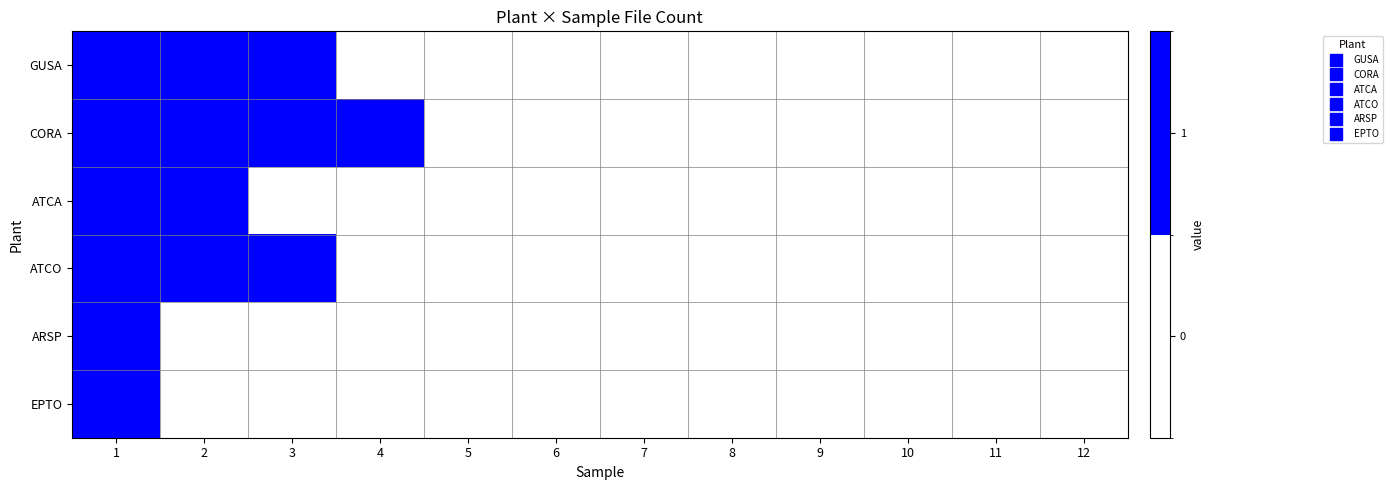

How many series are shown in this chart?

6